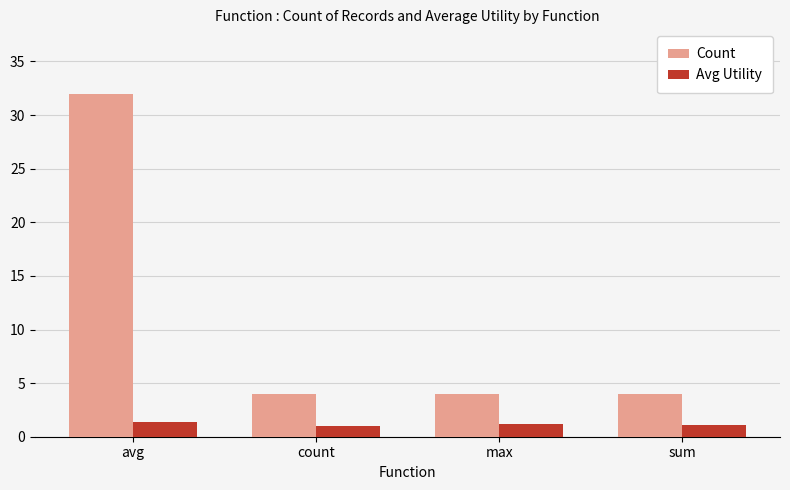

What is the total value across all series at max?

5.2